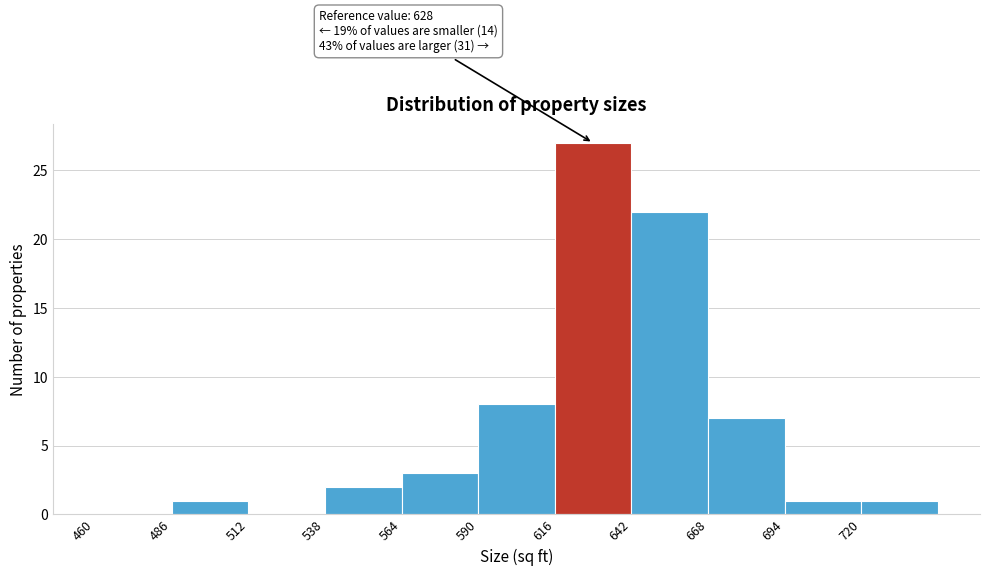

Which range on the x-axis has the tallest bar?

616 to 642